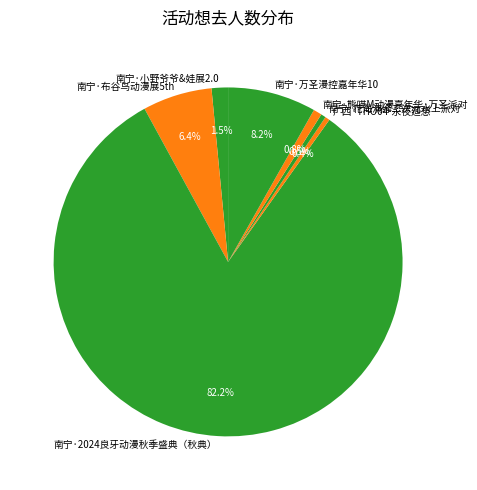

To the nearest percent, what is the difference between the largest and smallest slice percentages?

82%